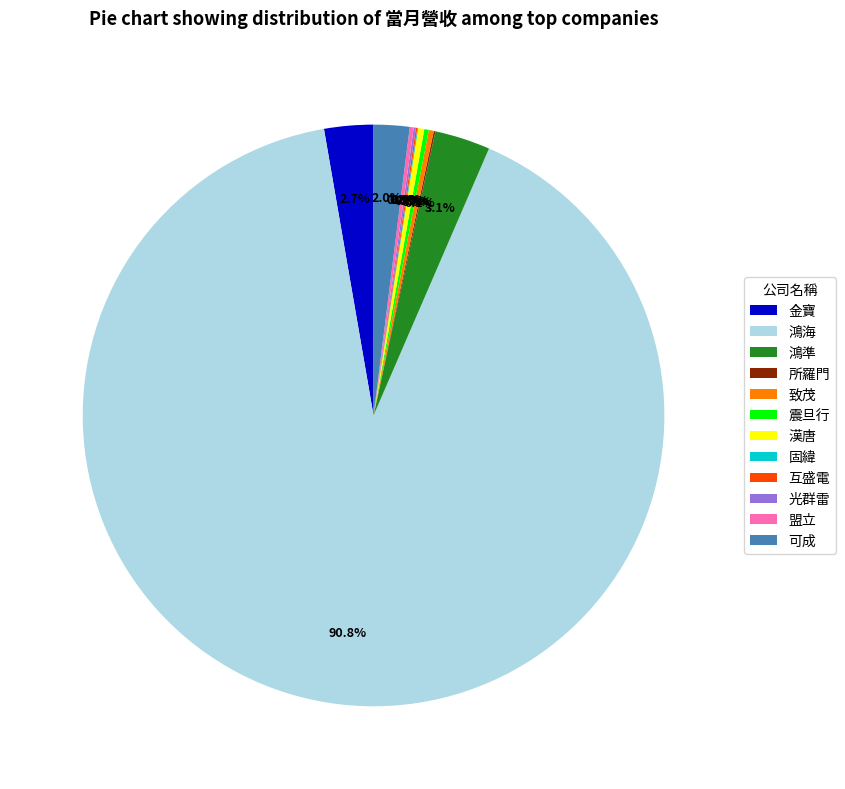

Is the sum of 鴻準 and 可成 greater than half?

No